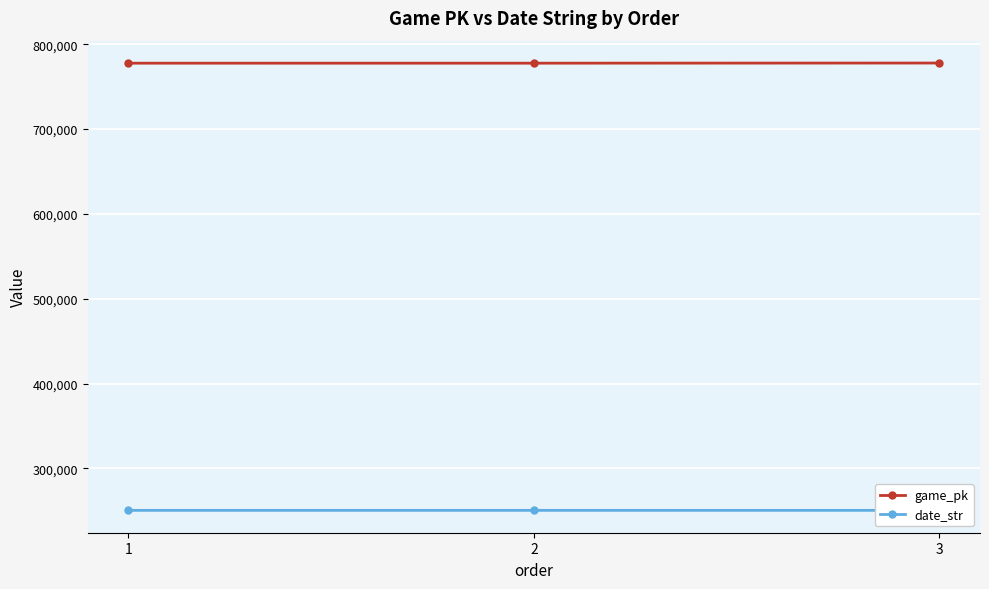

List the labels in order of game_pk value, smallest first.

1, 2, 3